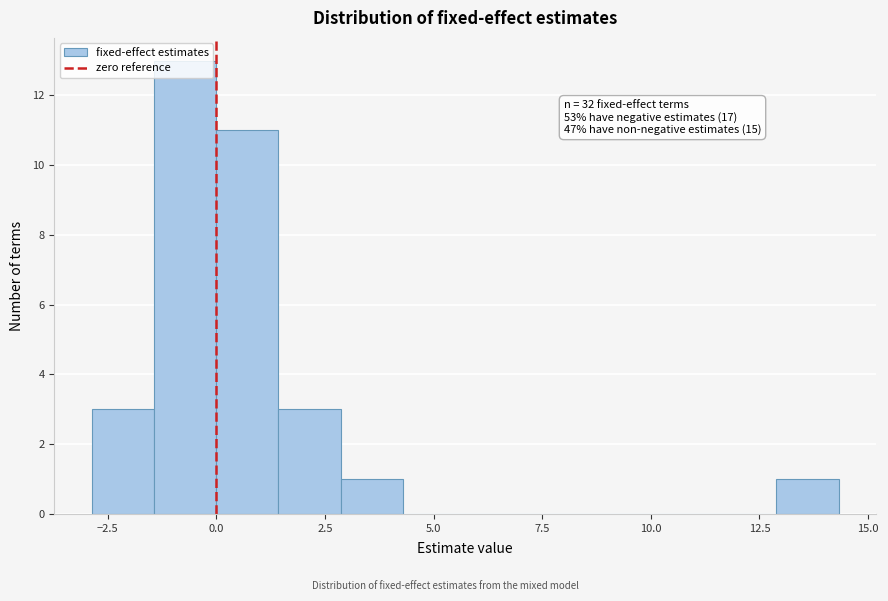

Read against the x-axis, roughly where is the centre of the tallest bar?

-0.5